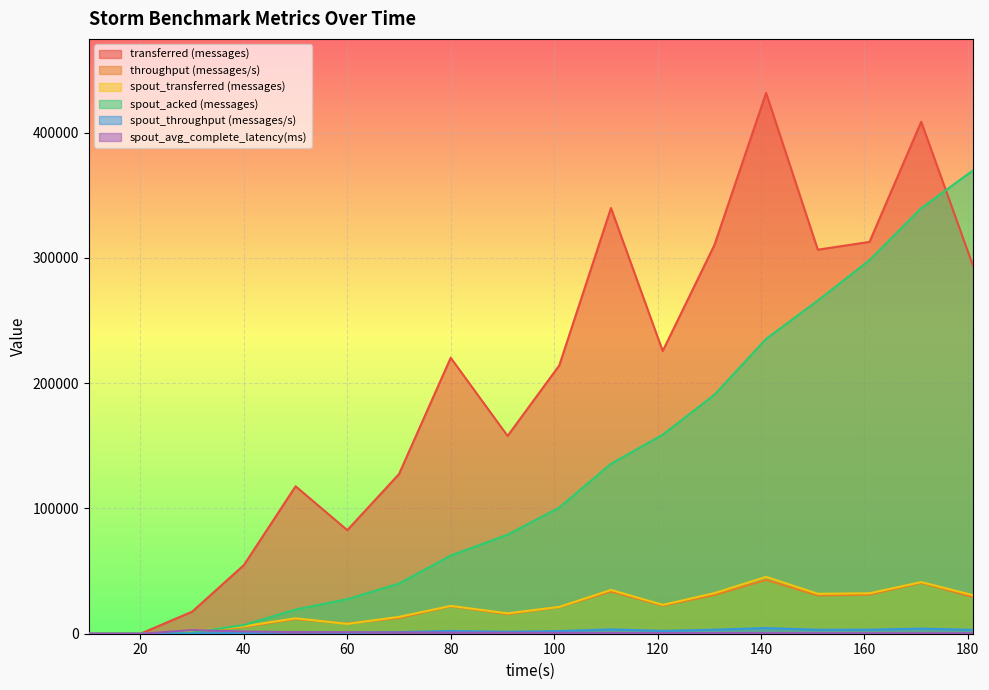

How many data points in spout_acked (messages) are above 100720?

8